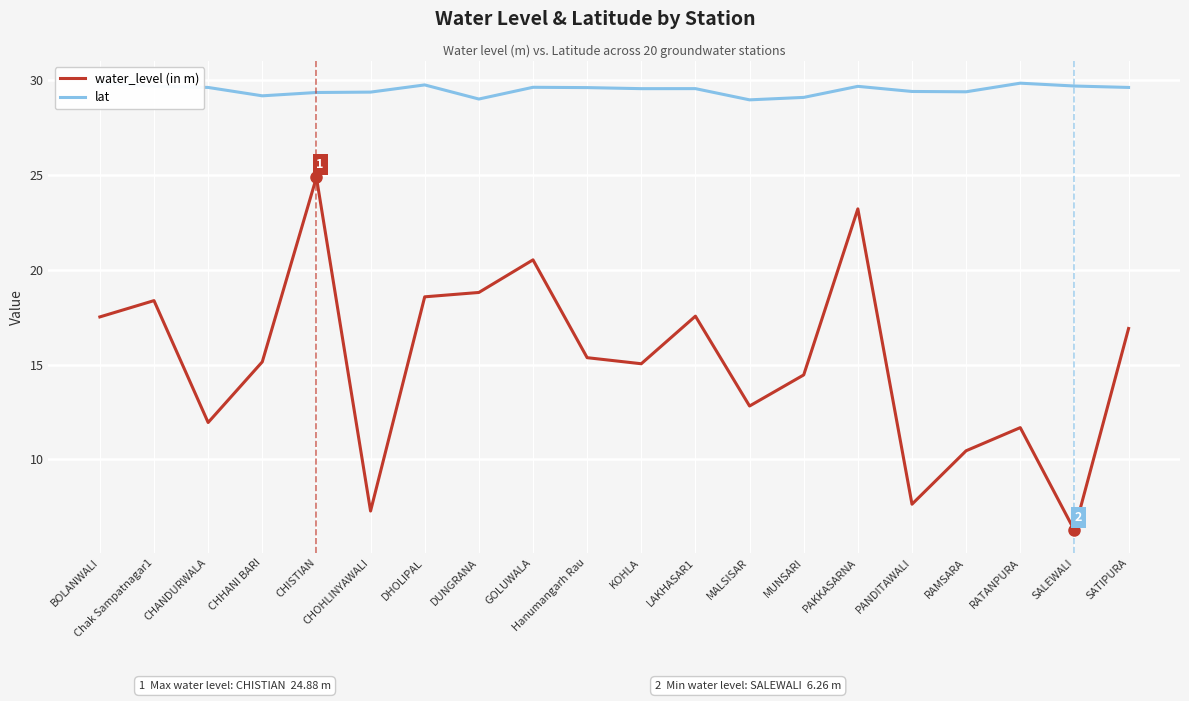

What position from the right is SALEWALI?

2